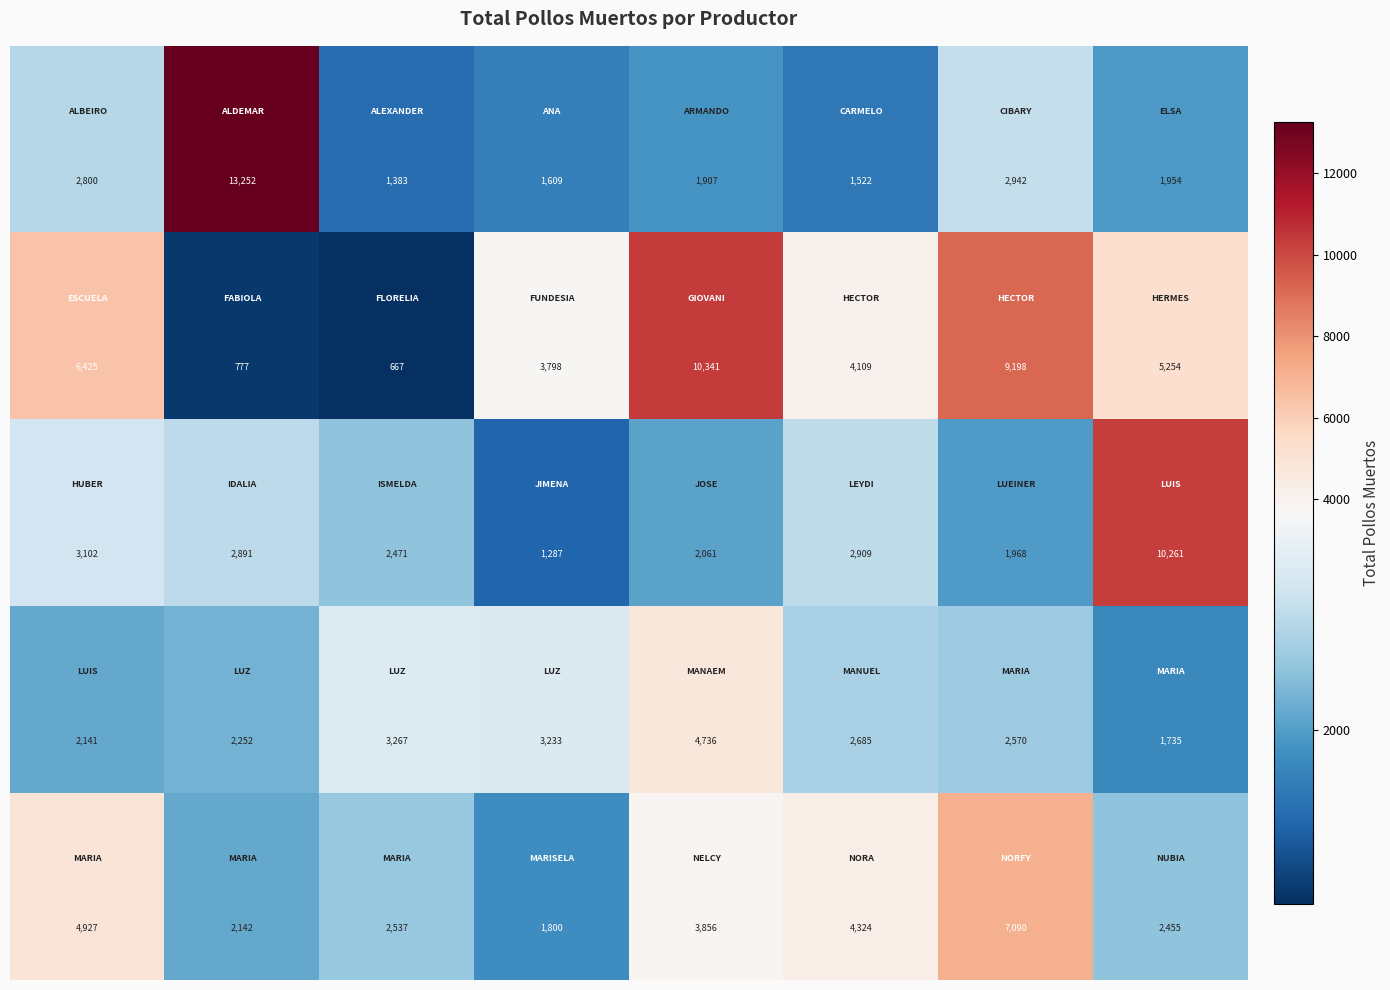

What is the greatest value displayed?

13252